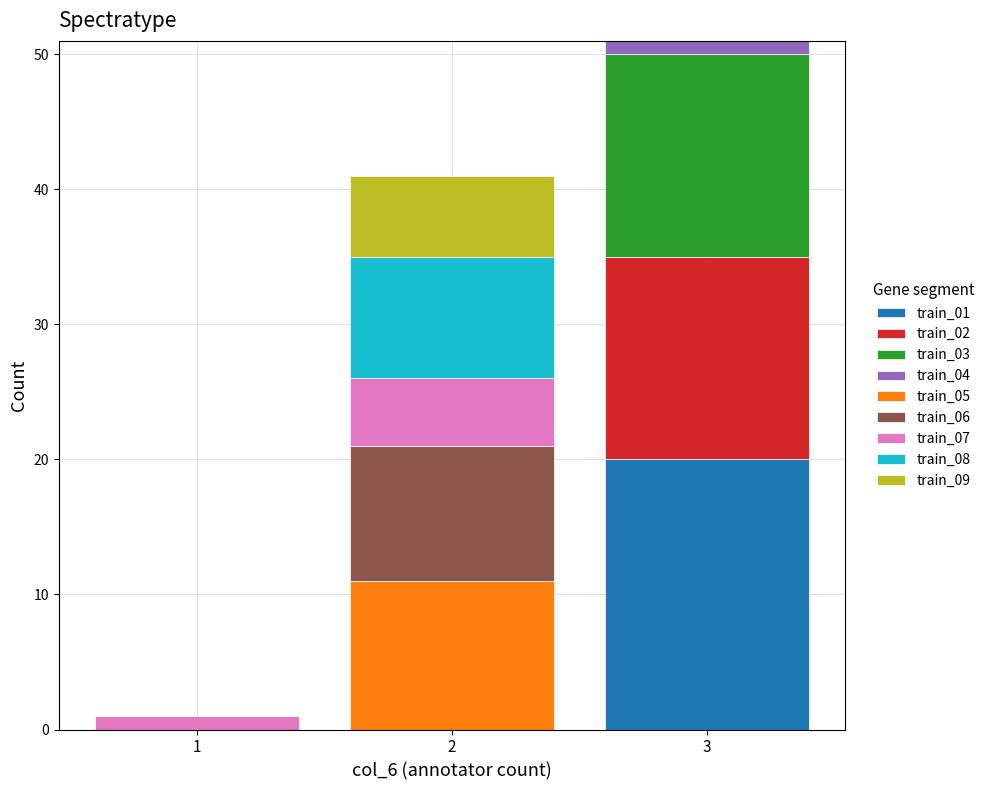

At which category is the sum across all series the highest?

3